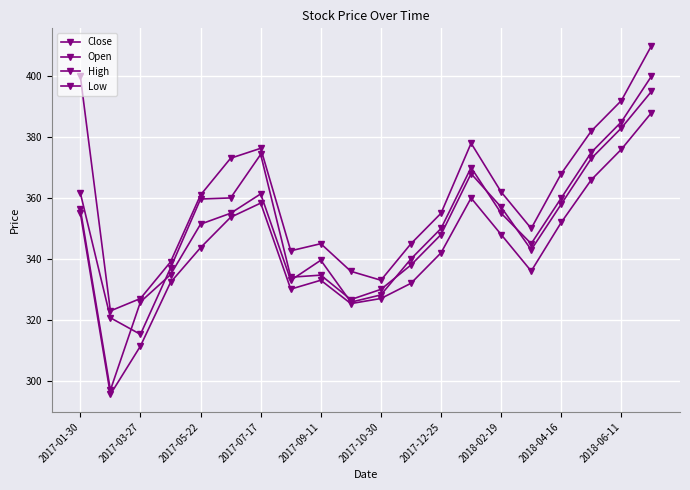

How many lines are shown in the chart?

4